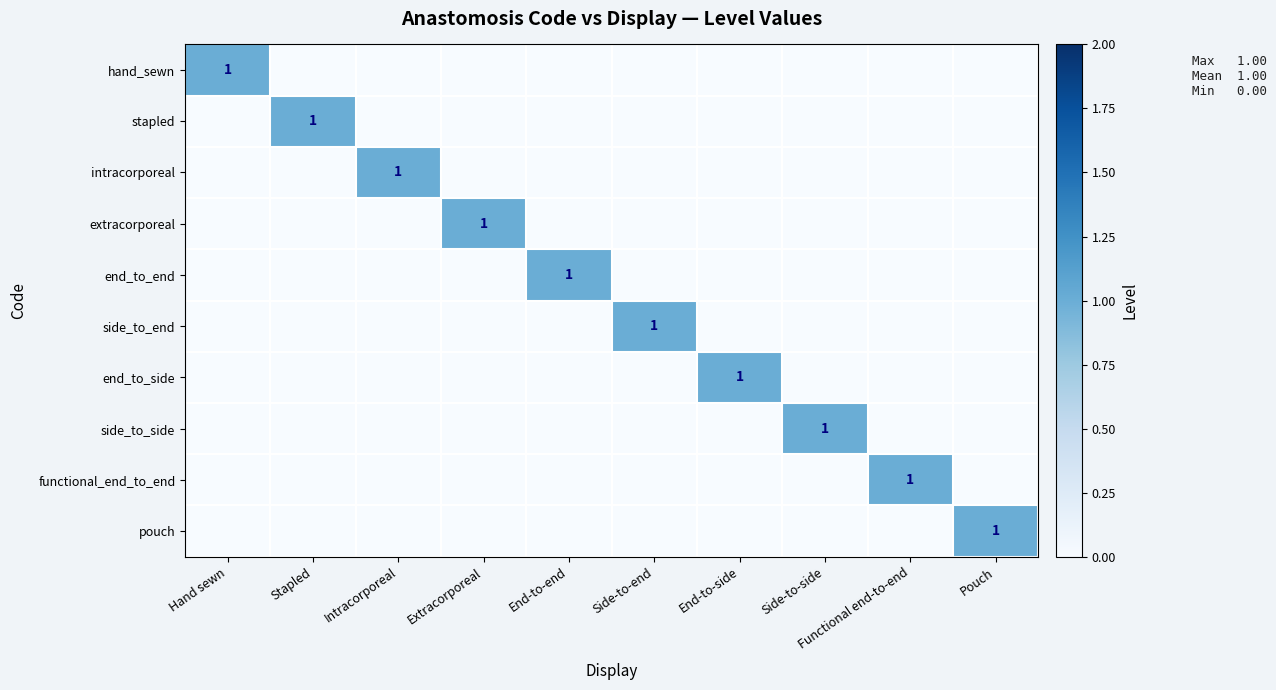

True or false: pouch has a value of 1 at Pouch.

True